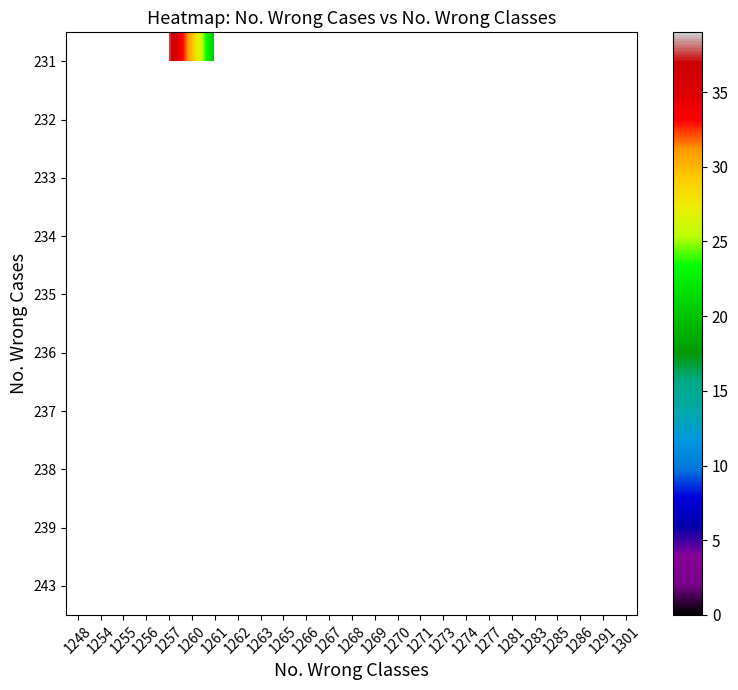

Which label corresponds to the largest value in the chart?

1257